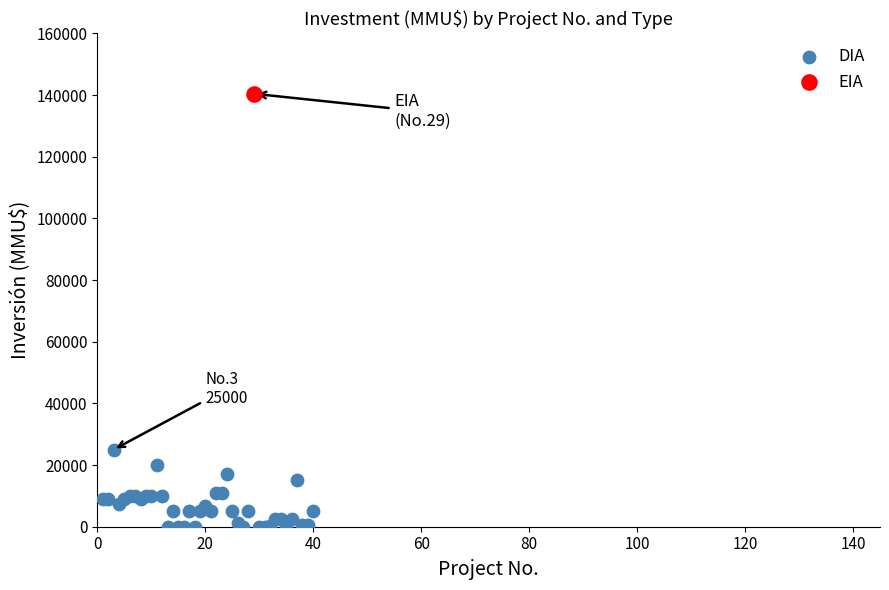

What are all the series names shown in the legend?

DIA, EIA